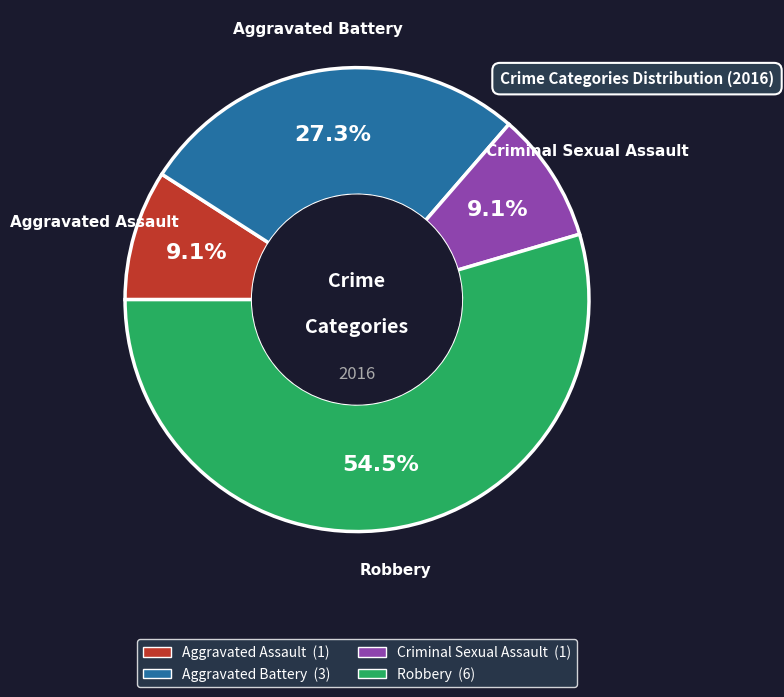

Count the number of slices in the pie.

4